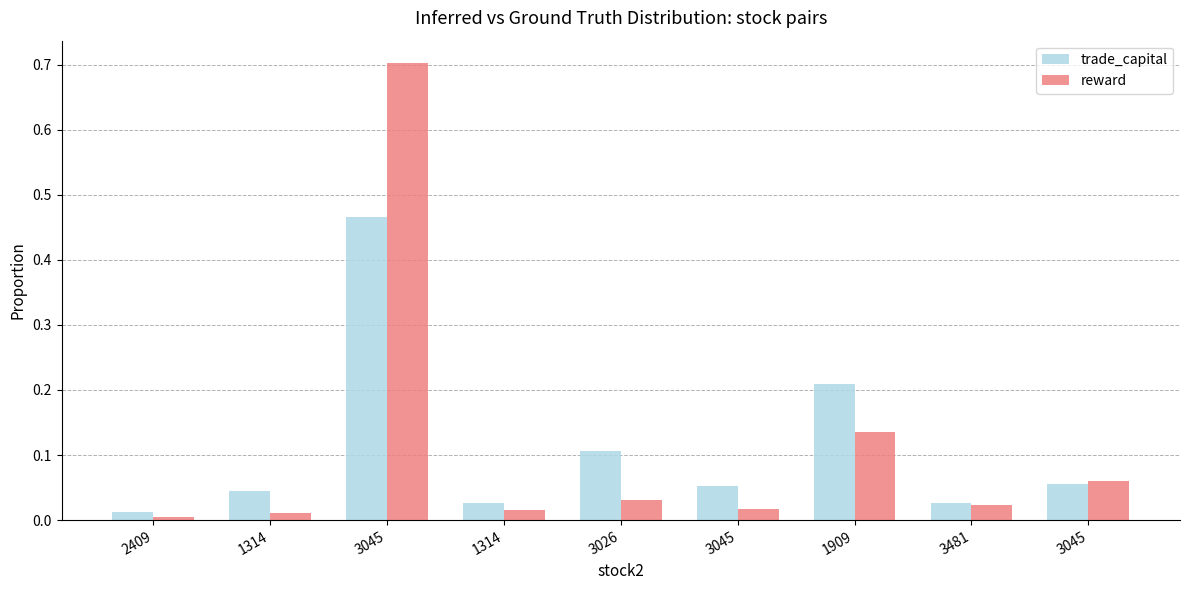

Which series changed the most between 2409 and 1314?

trade_capital